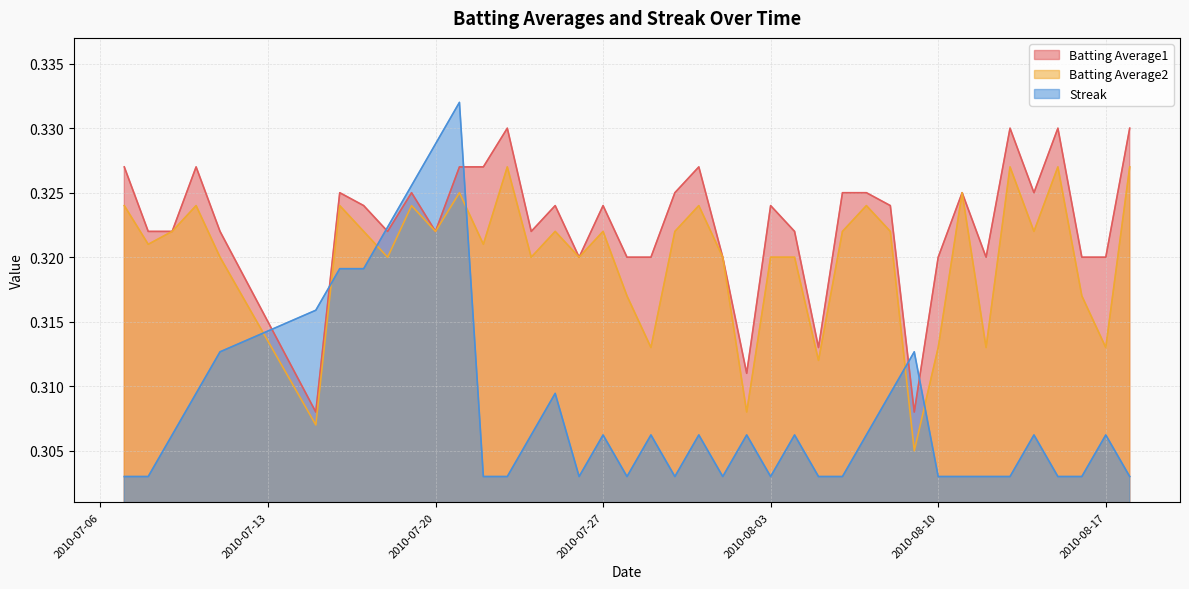

At which label does Batting Average1 reach its peak?

2010-07-23